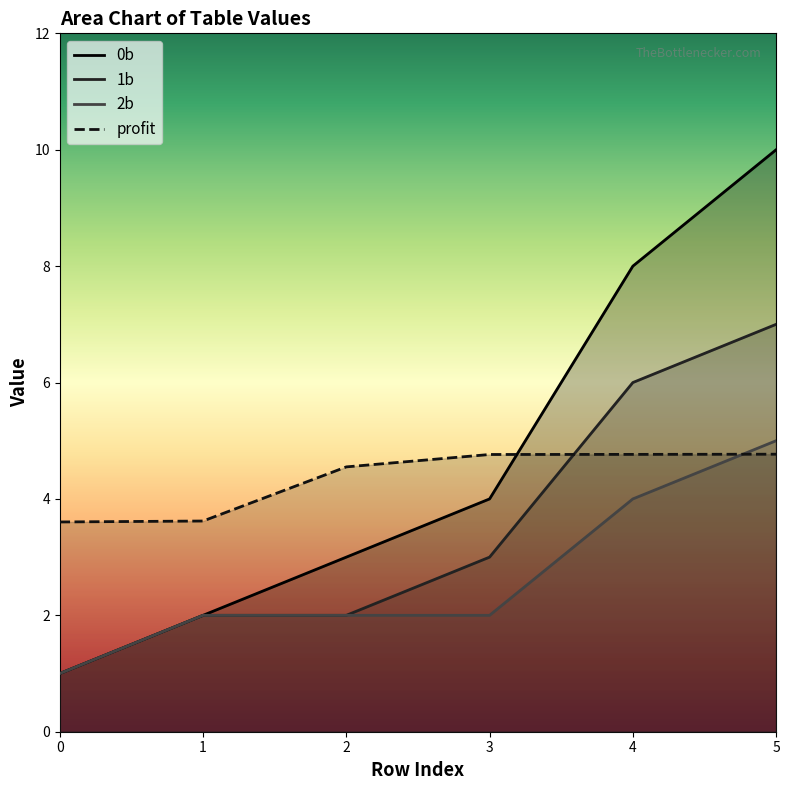

At 5, list the series in order from smallest to largest.

profit, 2b, 1b, 0b